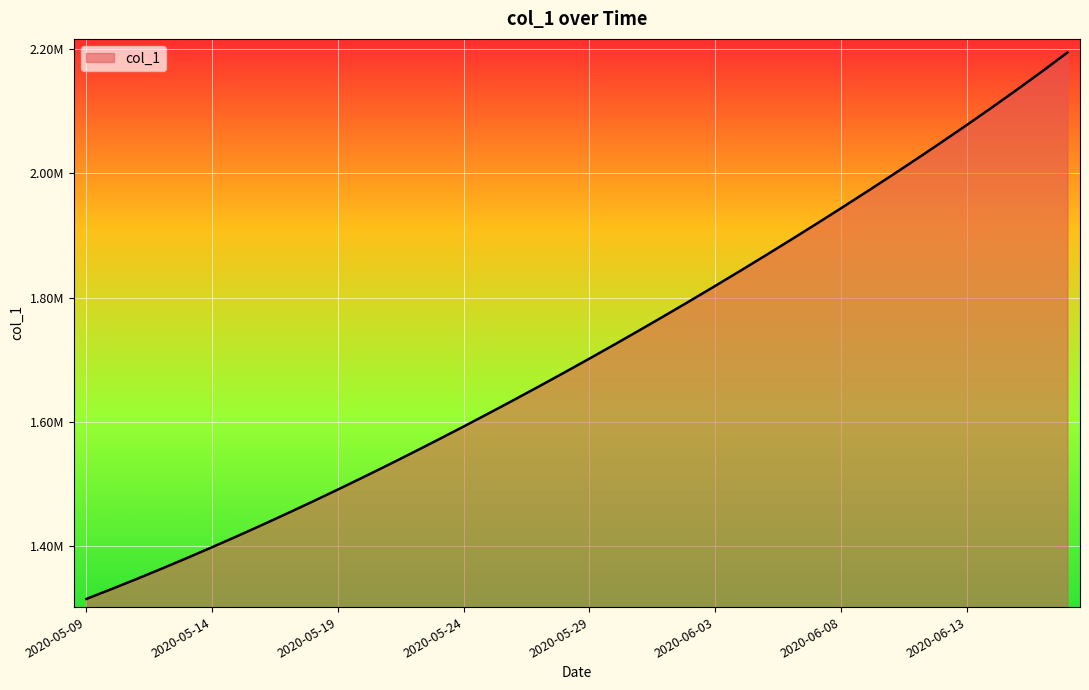

What is the difference between the maximum and minimum values?

879249.0